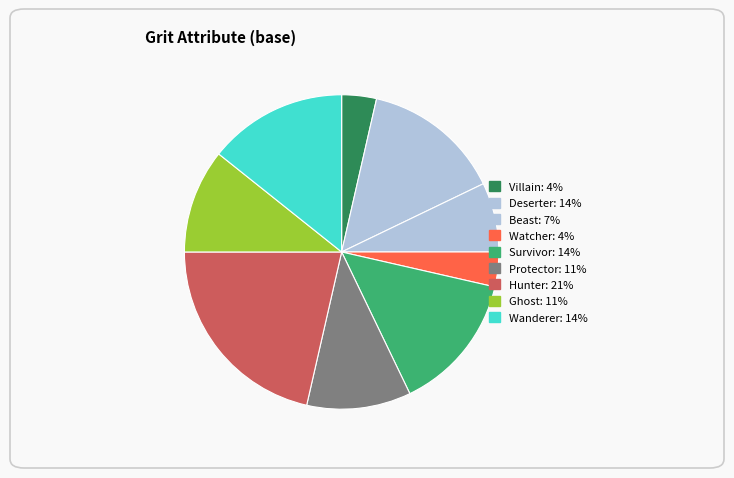

To the nearest percent, what percentage of the pie is Survivor?

14%